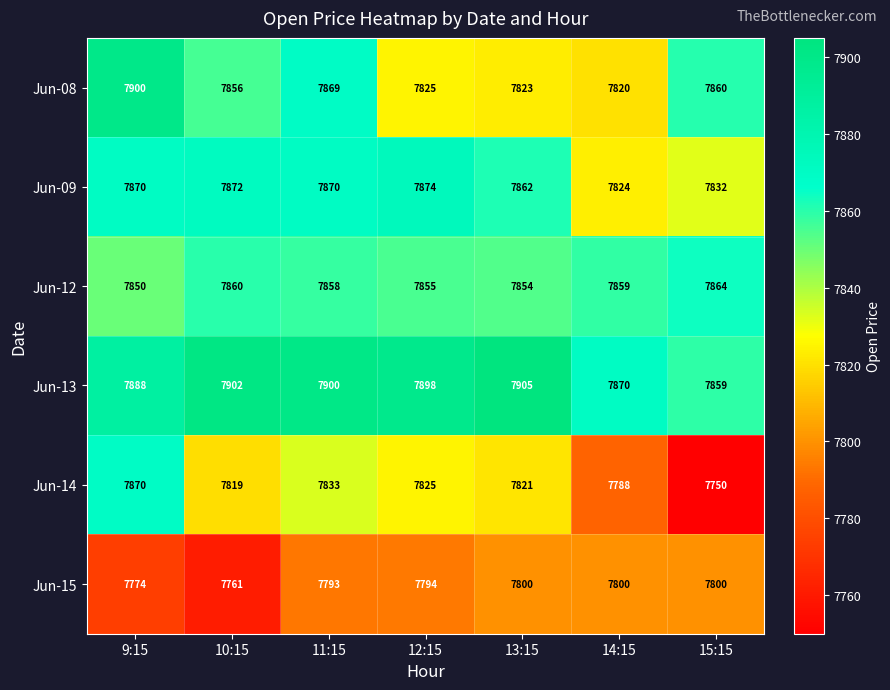

How many distinct data groups are displayed?

6